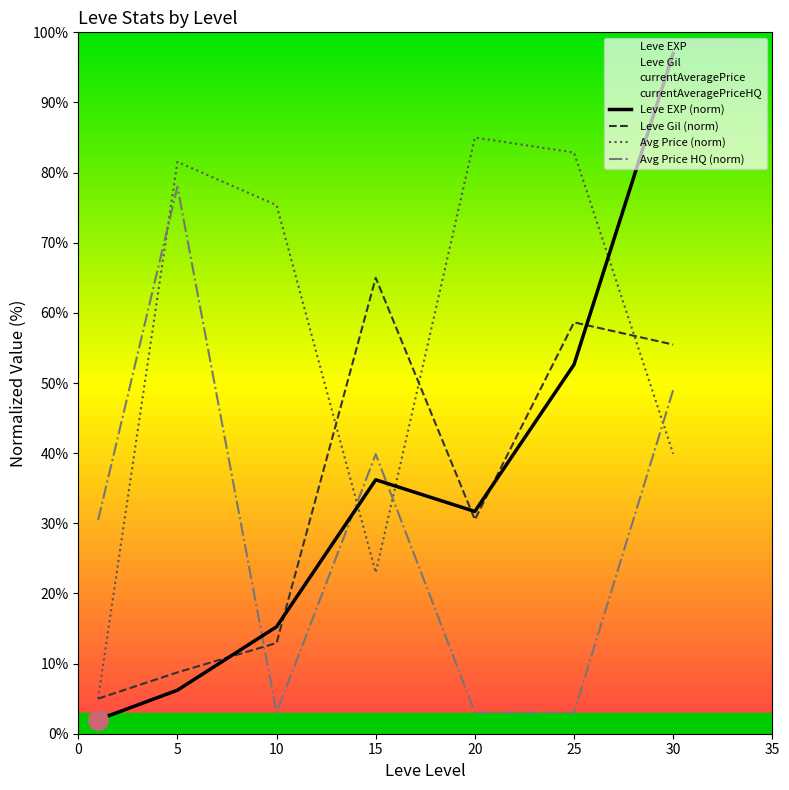

At how many categories does at least one series exceed 2?

7